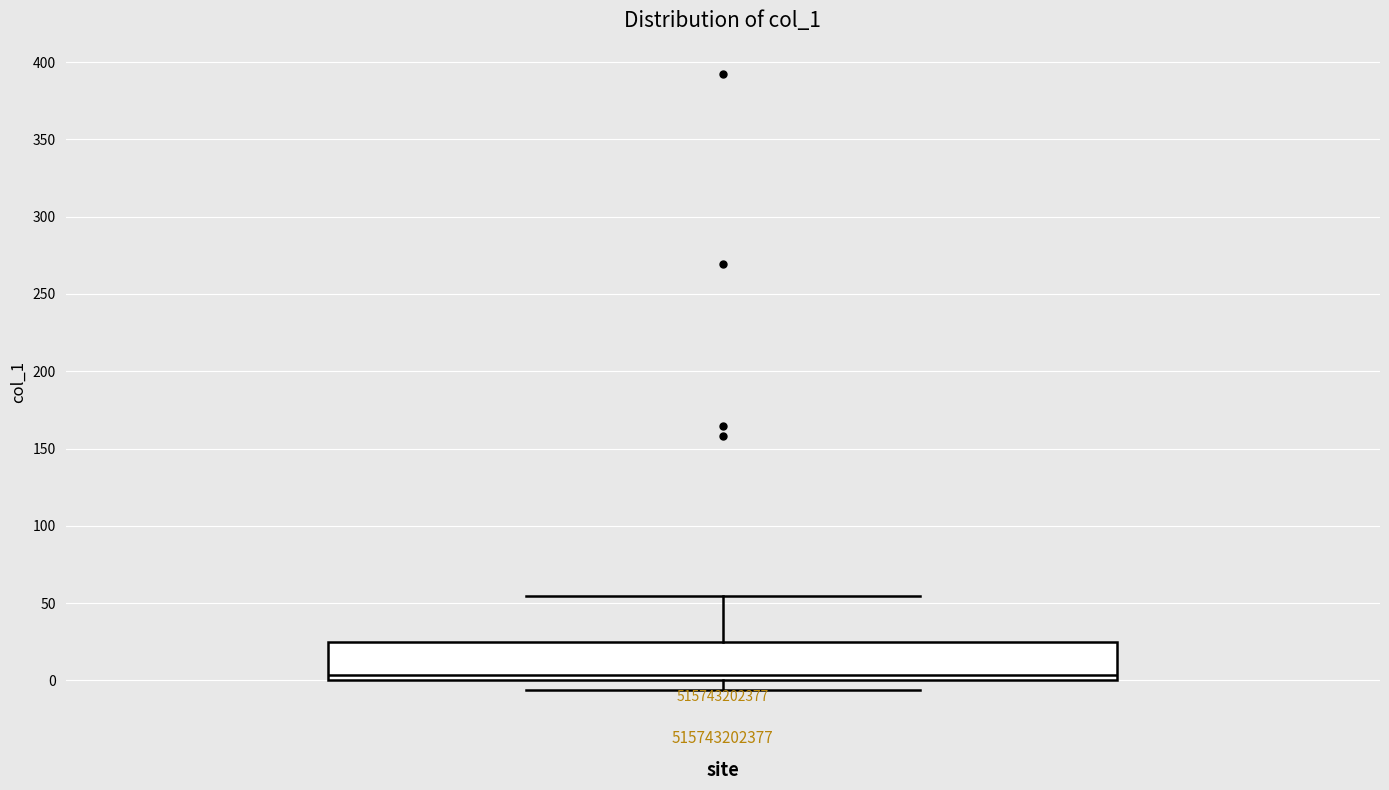

Read this box plot against the y-axis: the position of the median line, the range covered by the box, and the ends of both whiskers. The values are not printed on the chart, so give them approximately, as read against the axis.

median 5, box 0 to 25, whiskers -5 to 55